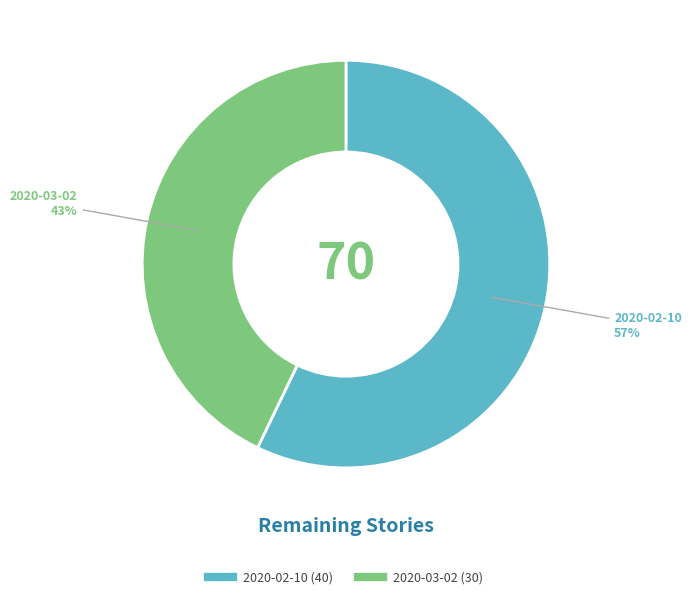

Is it true that 2020-02-10 is 44% of the pie?

False